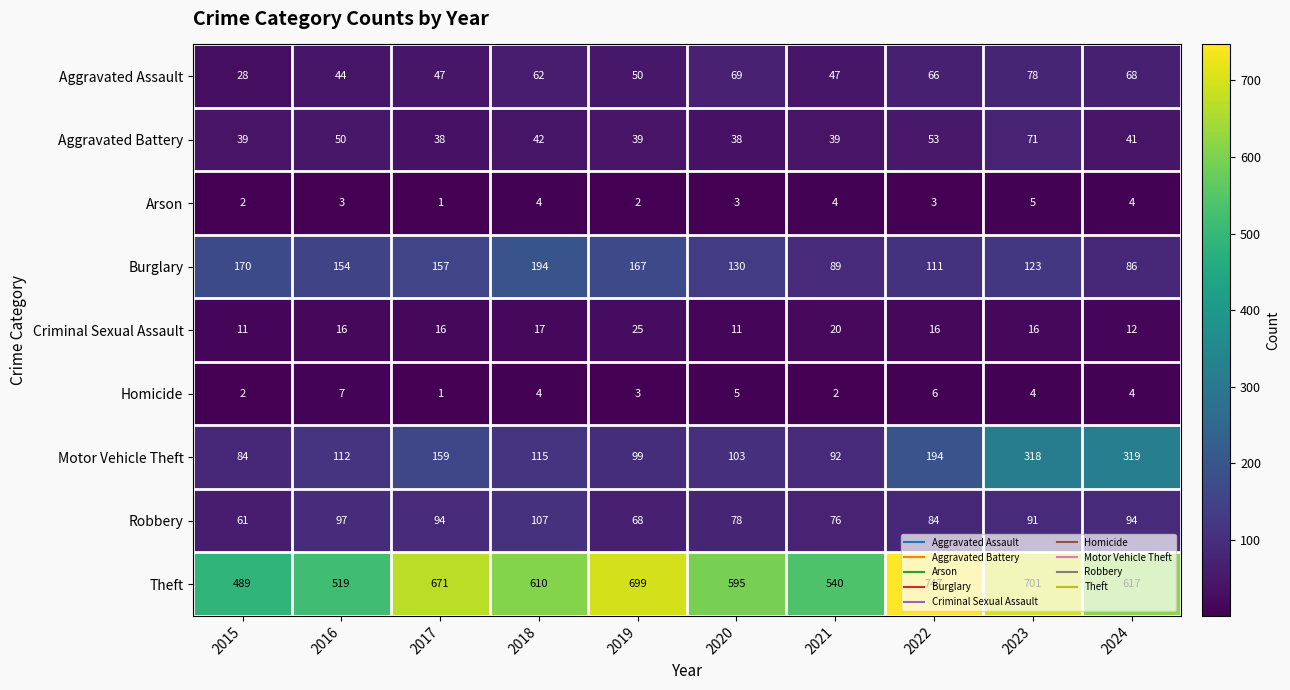

What is the spread (max minus min) of values at 2017?

670